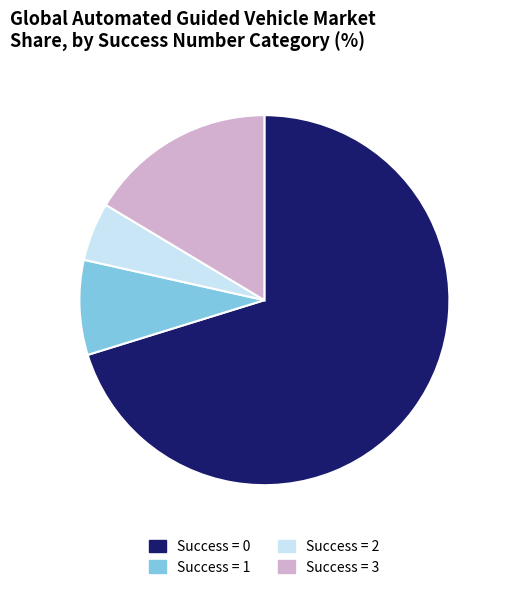

True or false: Success = 3 accounts for 16% of the total.

True